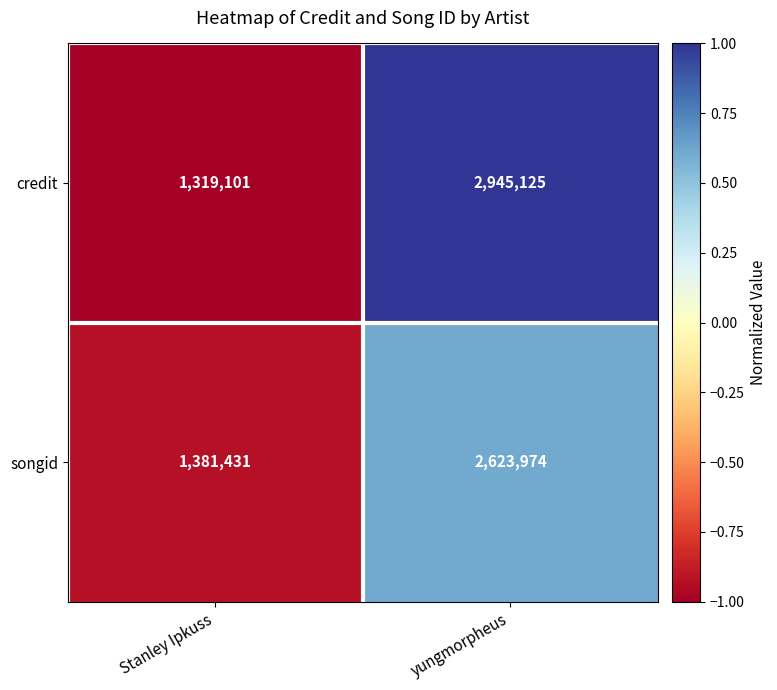

The credit series shows 2945125 at yungmorpheus. True or false?

True